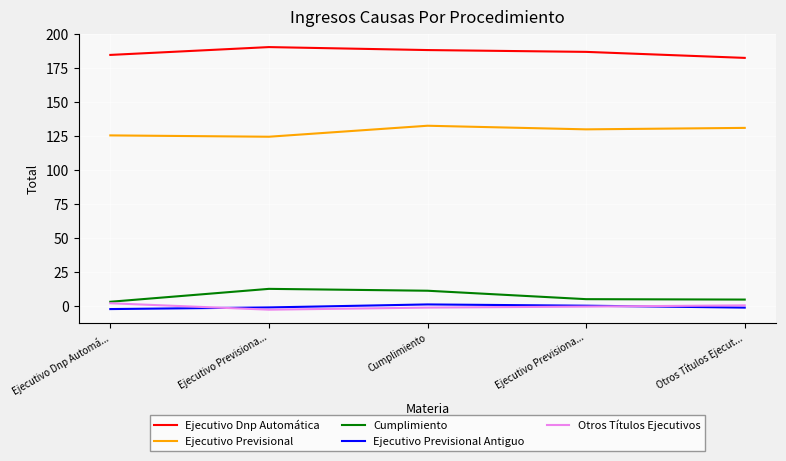

The Ejecutivo Previsional Antiguo series shows 0.1 at Ejecutivo Previsiona.... True or false?

False